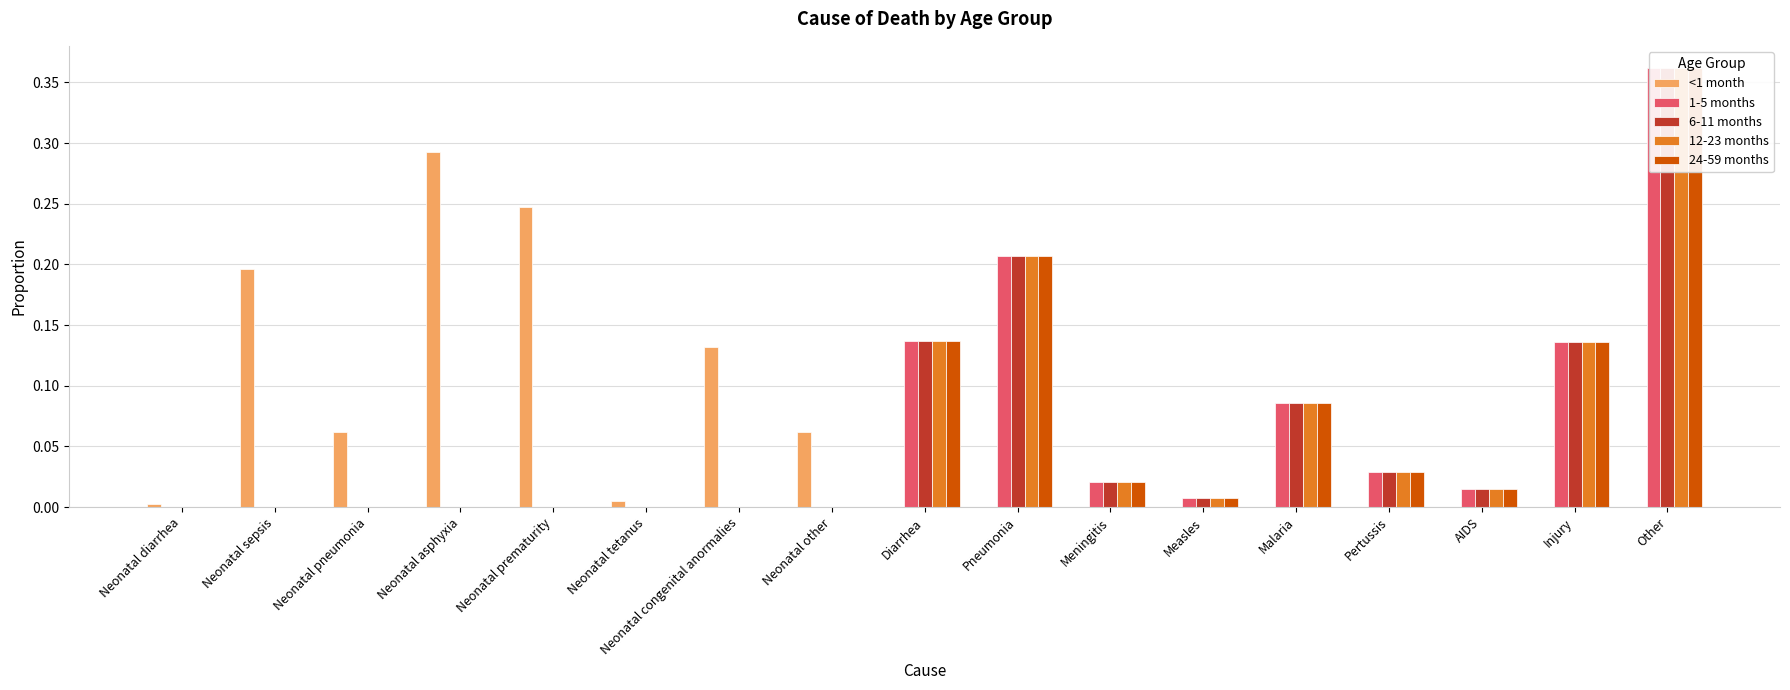

How many values in the <1 month series exceed 0?

8